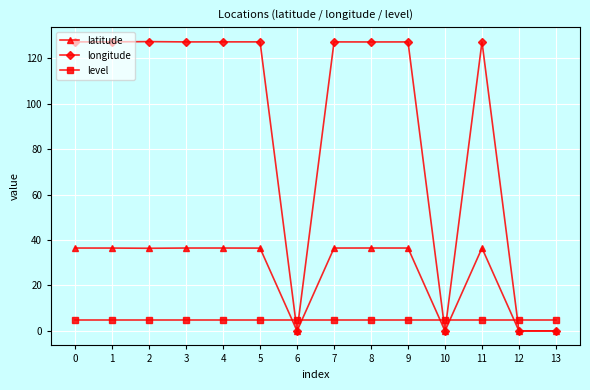

Where do longitude and level first cross each other?

5 and 6